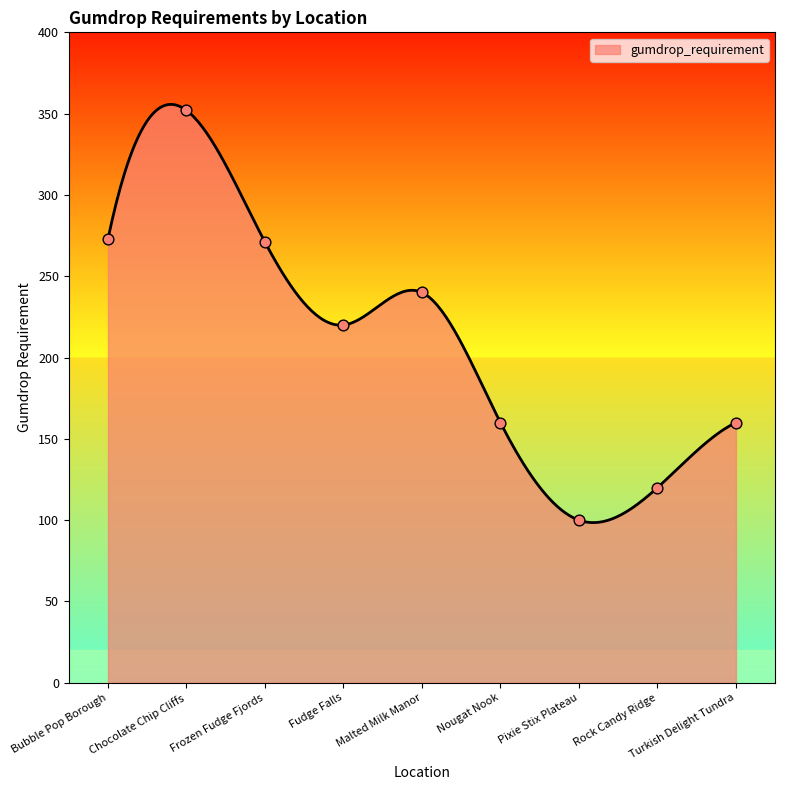

What is the change in value from Frozen Fudge Fjords to Pixie Stix Plateau?

-171